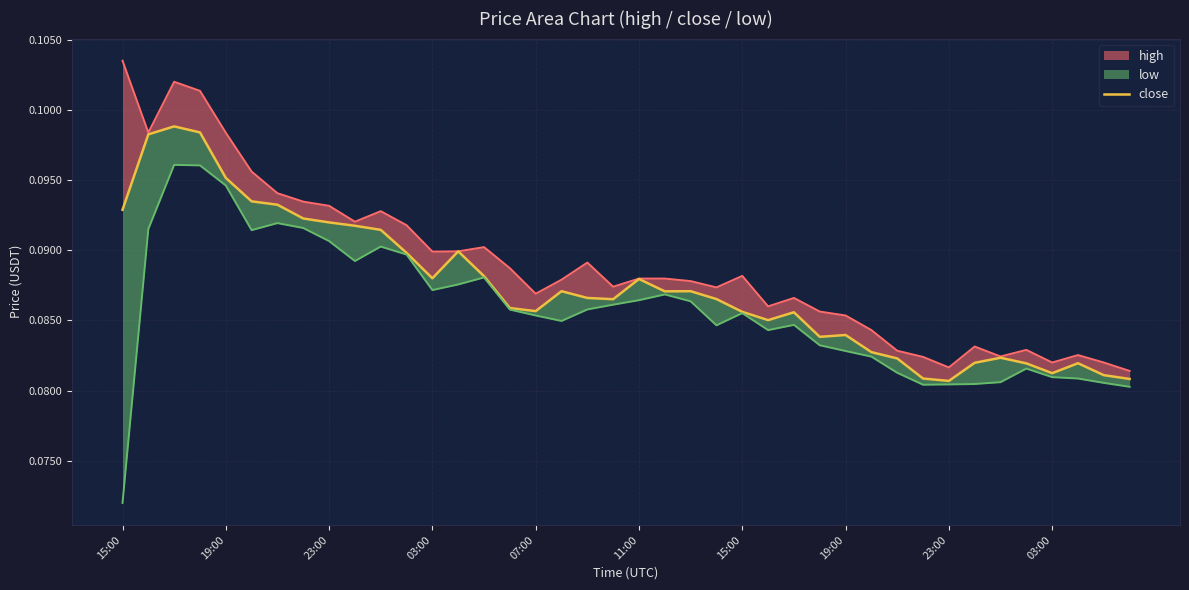

Between 19:00 and 23:00, which series saw the biggest shift?

high_line